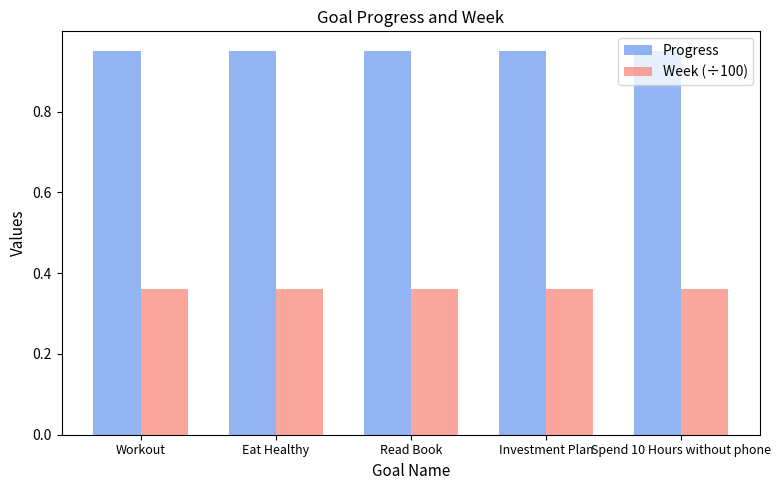

Rank the series by their average value, from lowest to highest.

Week (÷100), Progress